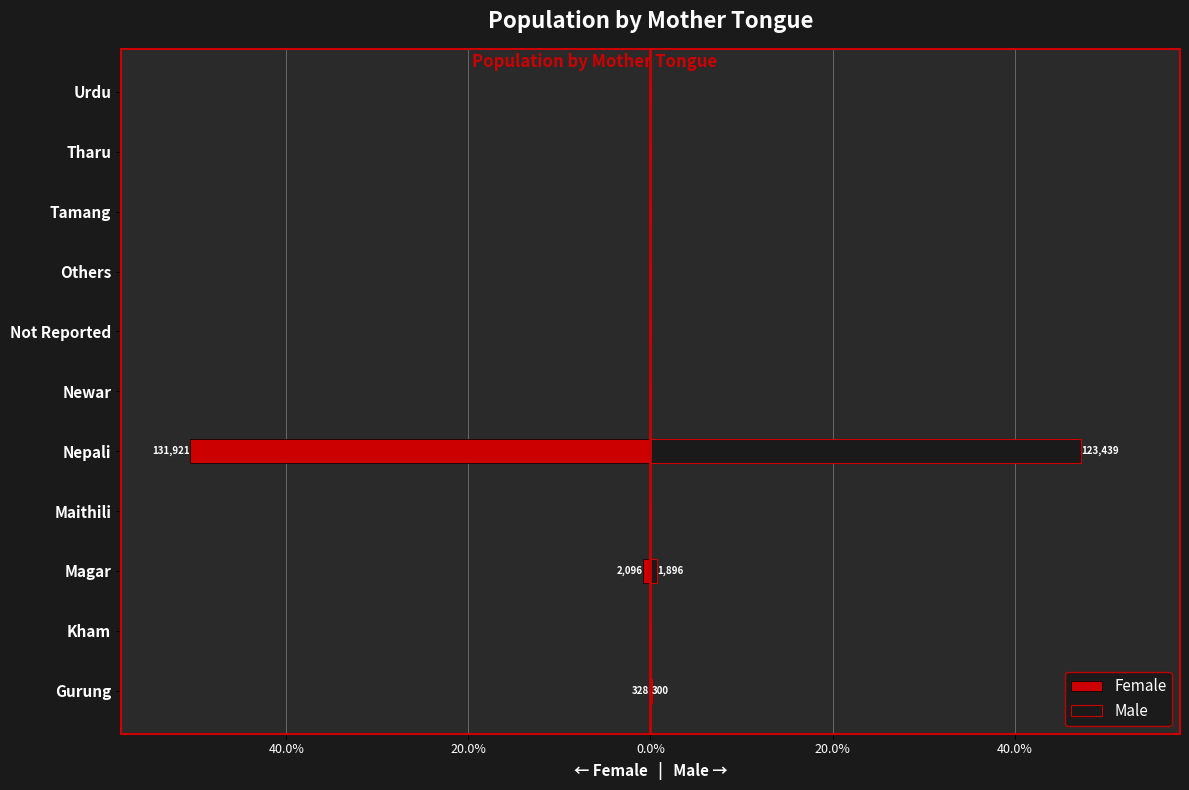

Are the bars grouped side by side (vs. stacked)?

Yes